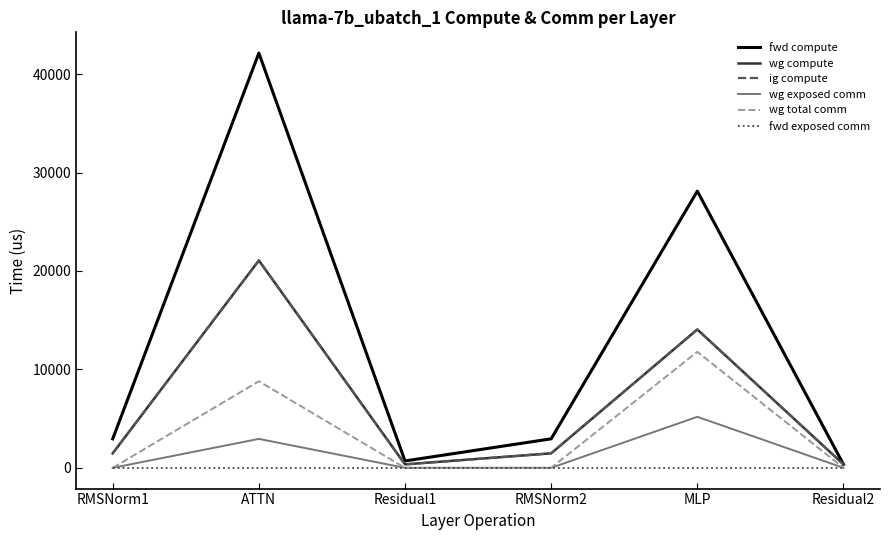

Rank the series by their maximum value, from lowest to highest.

fwd exposed comm, wg exposed comm, wg total comm, wg compute, ig compute, fwd compute